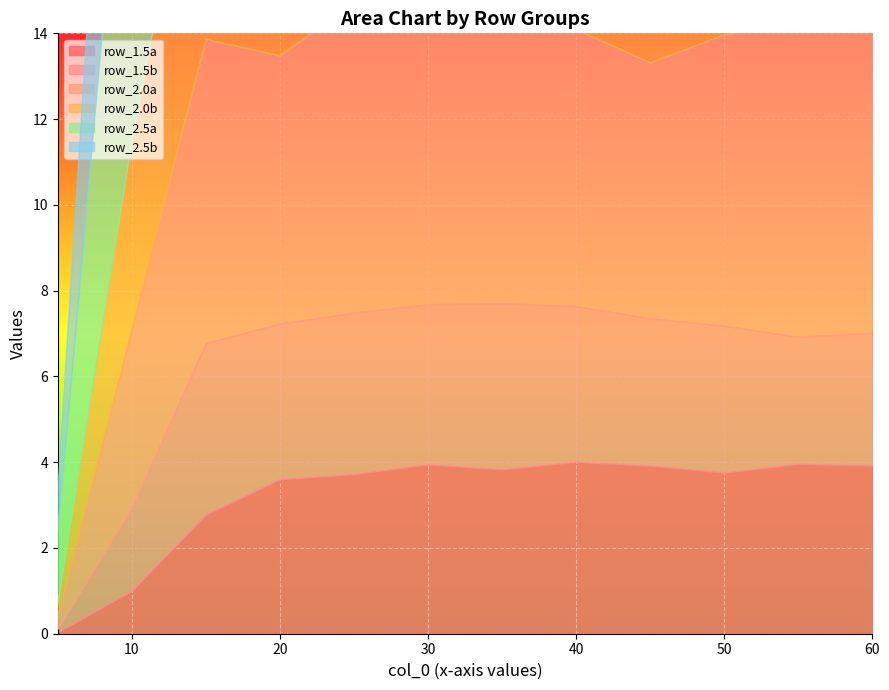

Rank the categories by row_1.5a value from lowest to highest.

5.0, 10.0, 15.0, 20.0, 25.0, 50.0, 35.0, 45.0, 60.0, 30.0, 55.0, 40.0